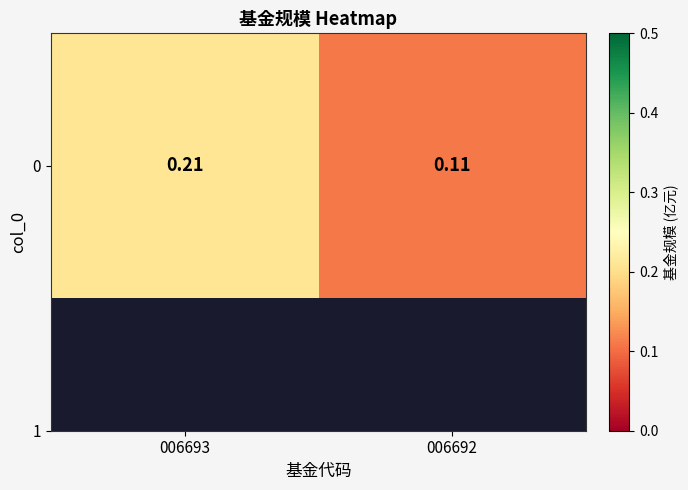

Reading left to right, extract all data points from this chart.

006693=0.2	006692=0.1